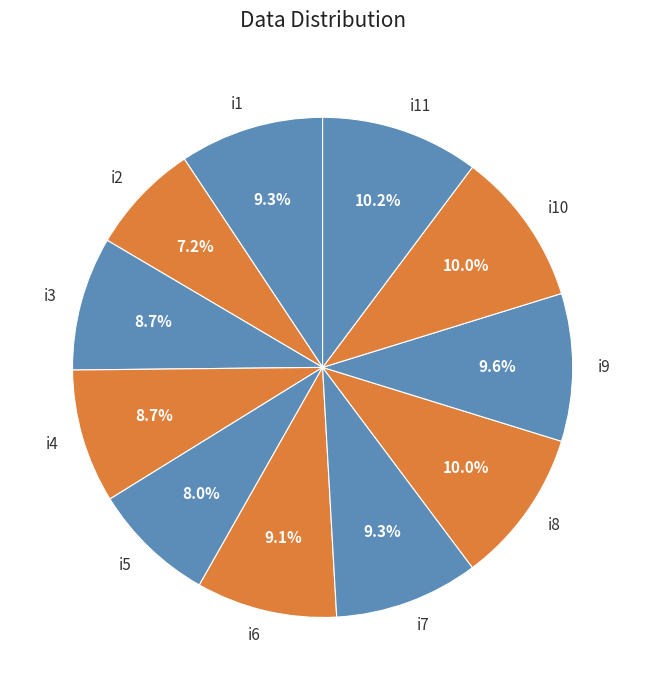

True or false: i8 accounts for 22% of the total.

False